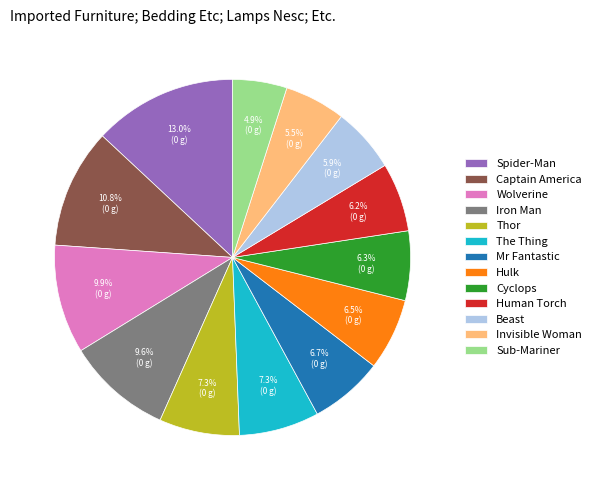

What is the total percentage of Cyclops and Invisible Woman?

11.8%